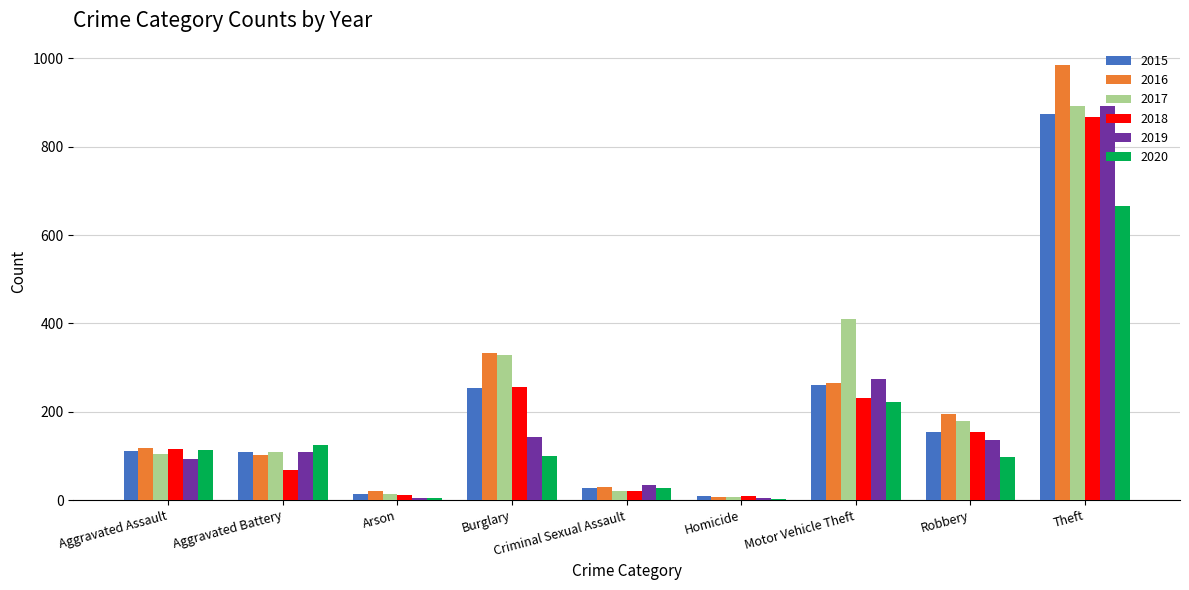

What are all the series names shown in the legend?

2015, 2016, 2017, 2018, 2019, 2020